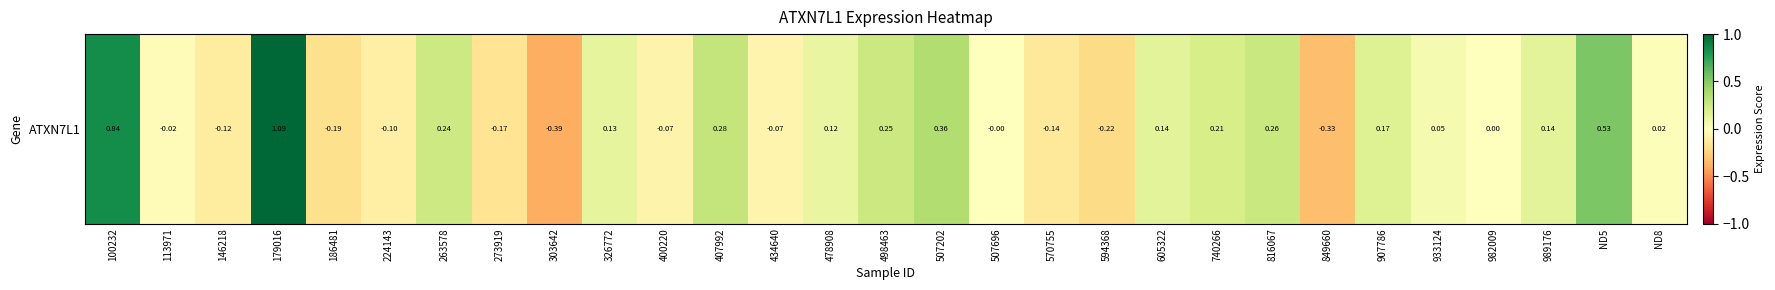

What is the approximate value at 849660?

-0.3